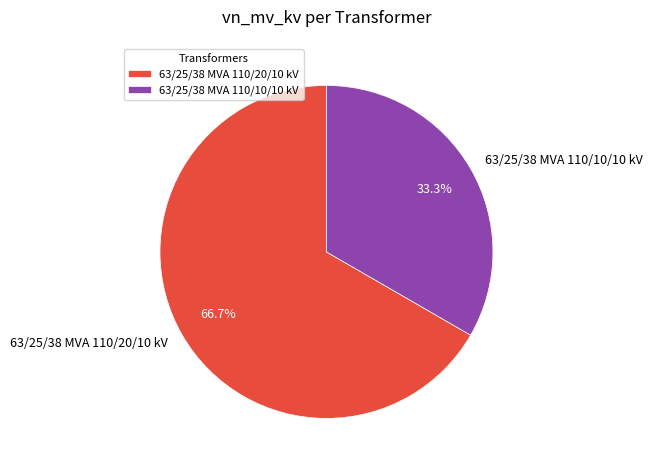

What is the ratio of the value at 63/25/38 MVA 110/20/10 kV to the value at 63/25/38 MVA 110/10/10 kV?

2.0